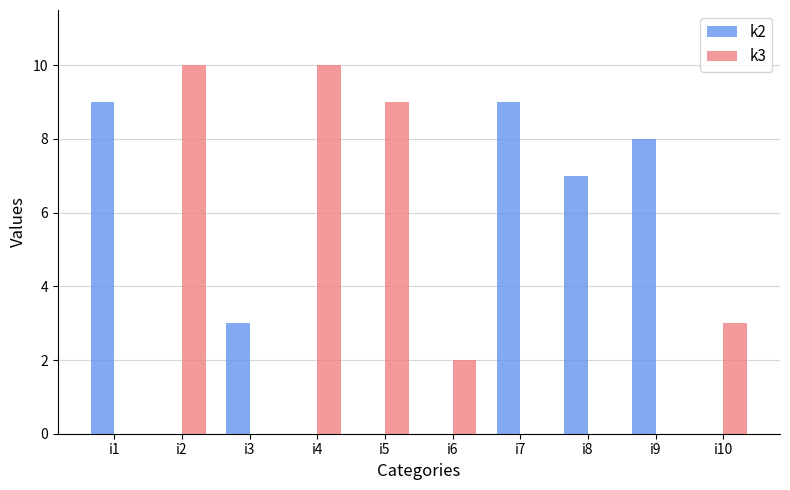

Is the value of k2 at i9 greater than the value of k3 at i10?

Yes